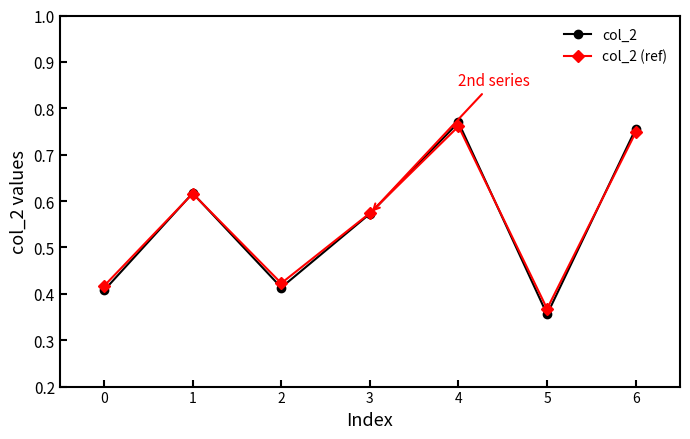

True or false: col_2 (ref) has a value of 0.9 at 3.

False